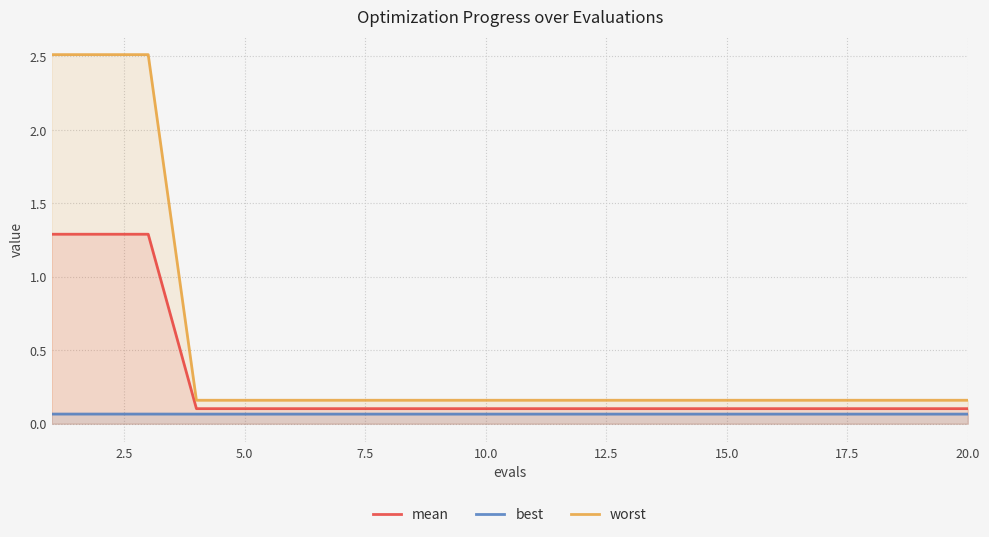

What is the maximum value shown in the chart?

2.5